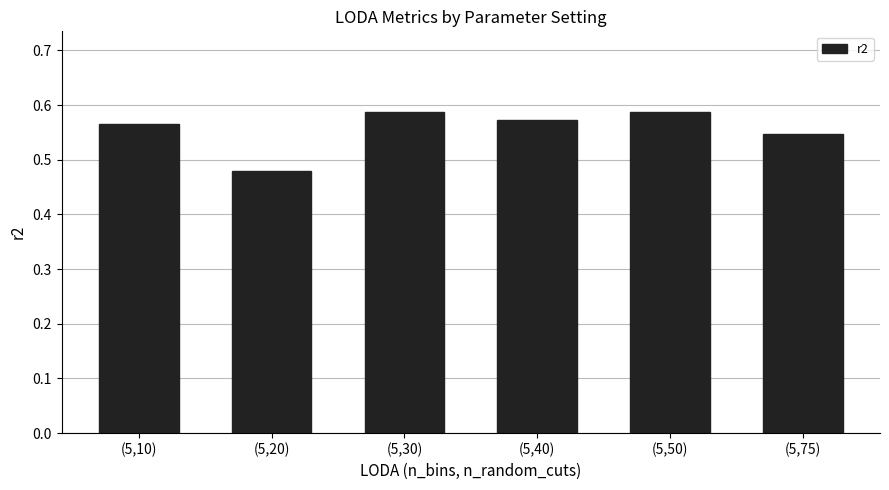

What is the label of the 4th bar from the left?

(5,40)